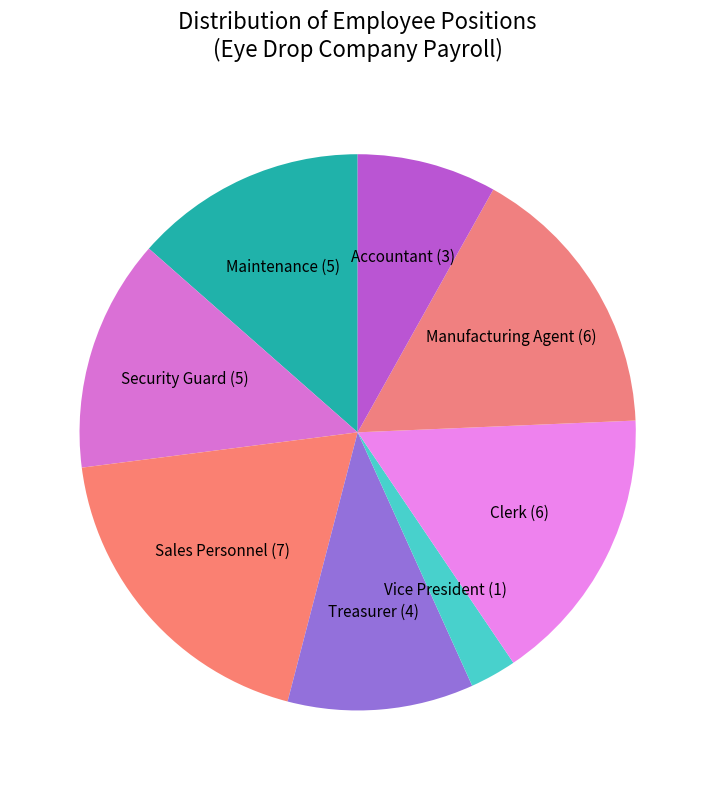

Combined, do Maintenance and Vice President account for over 50%?

No